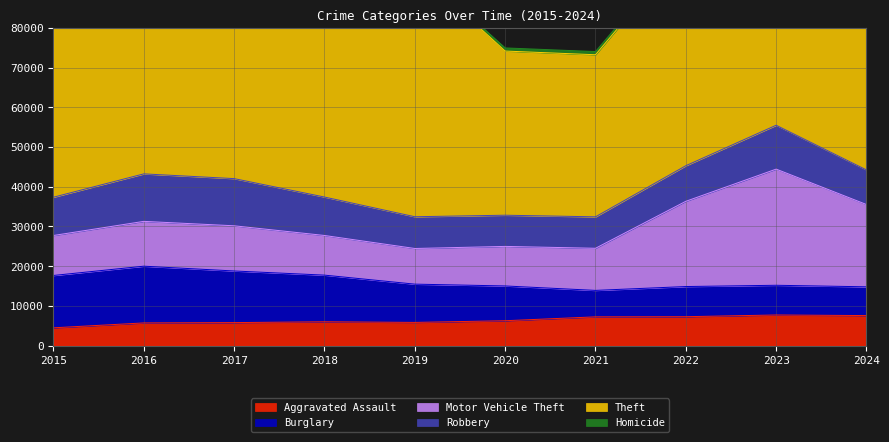

How many lines are shown in the chart?

6